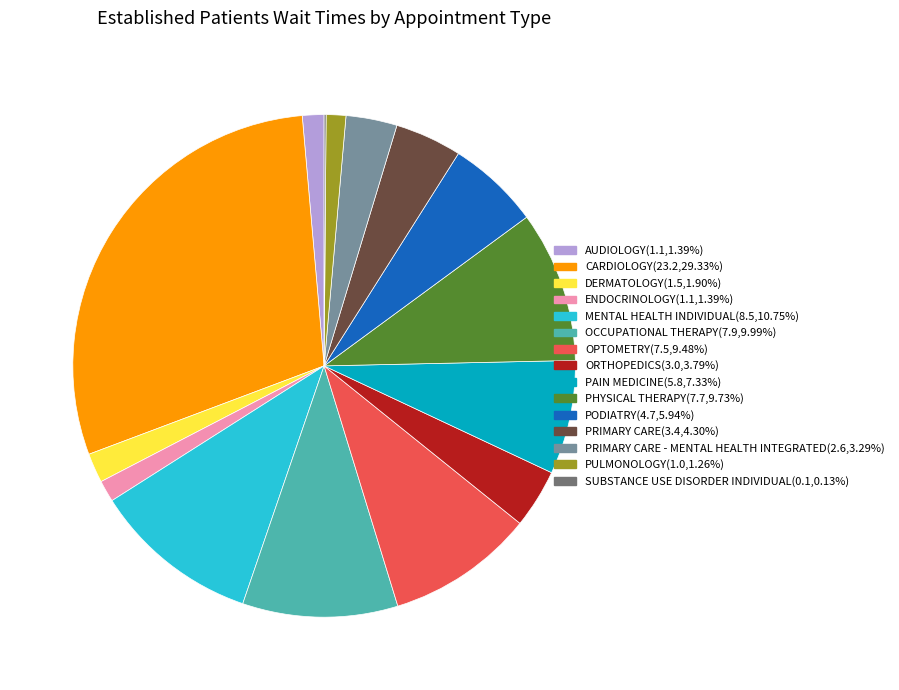

Is there a majority slice in this chart?

No